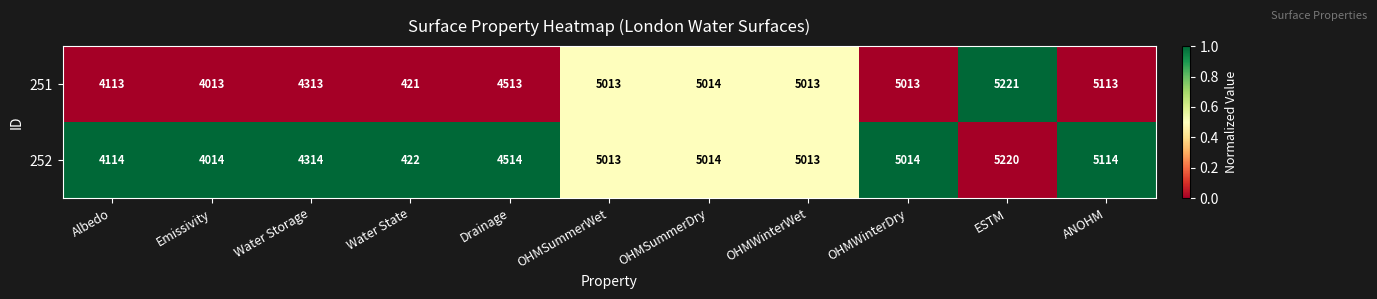

What is the sum of the 252 values at OHMSummerDry and ESTM?

10234